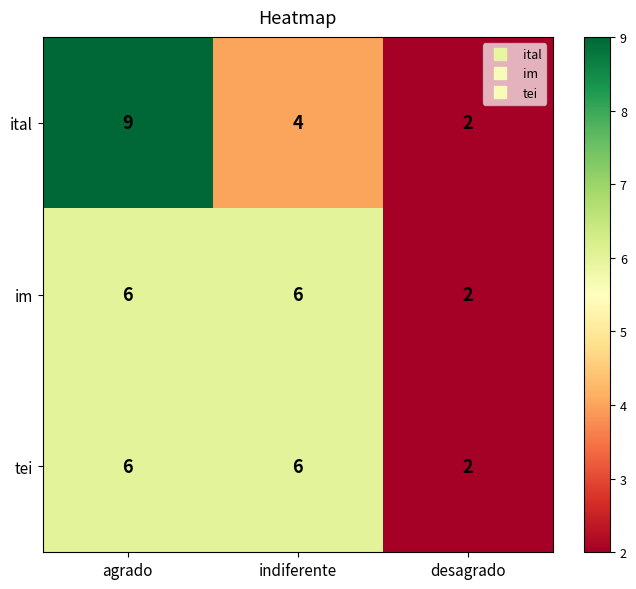

How many data points does each series have?

3